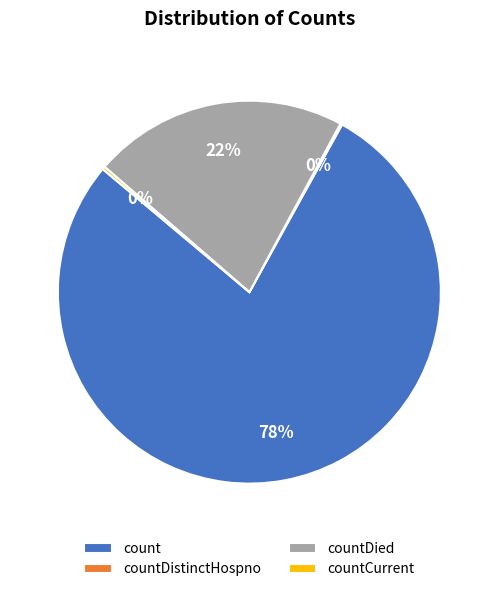

Which slice represents more than half of the pie?

count